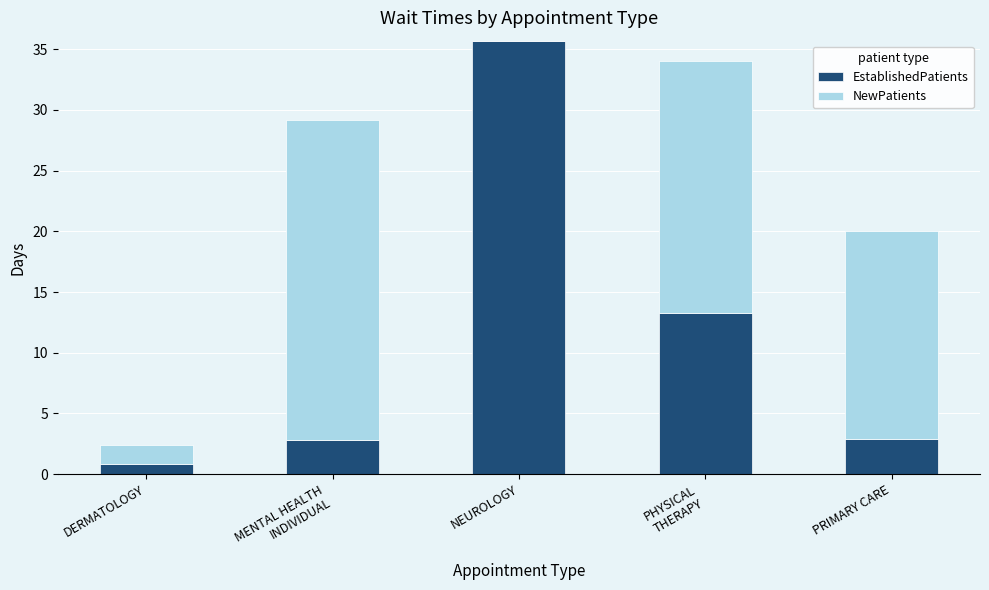

Is it true that EstablishedPatients equals 0.8 at DERMATOLOGY?

True